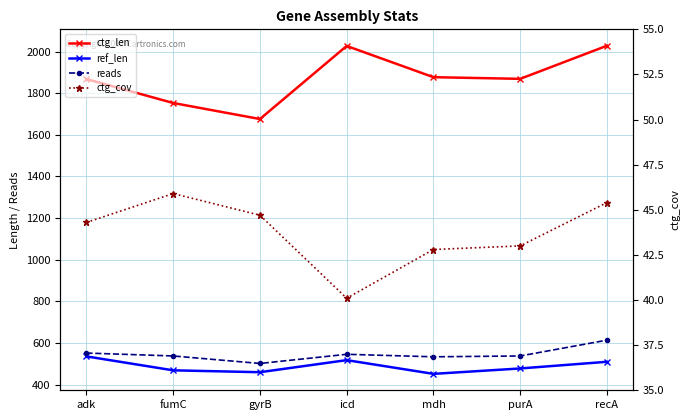

The reads series shows 137.0 at gyrB. True or false?

False